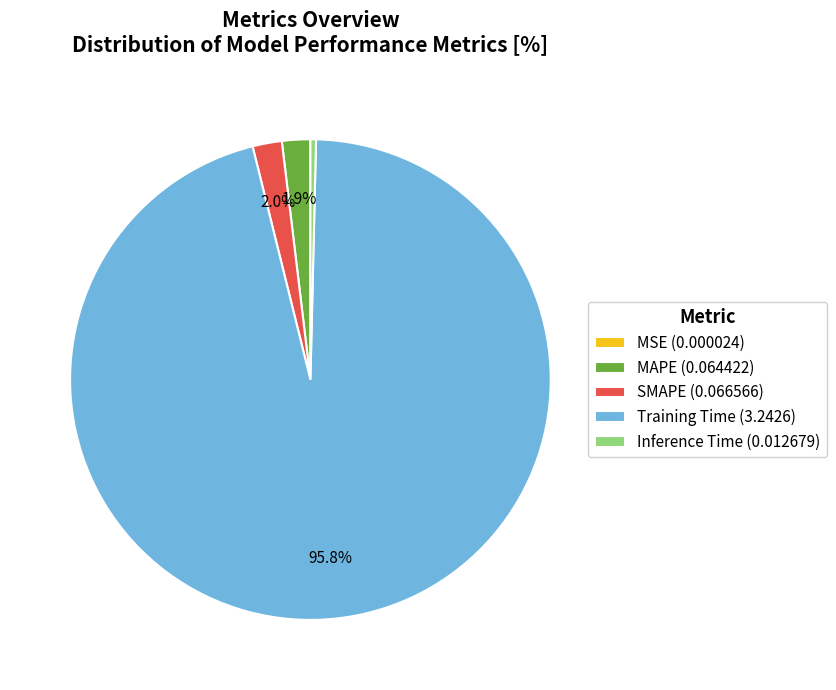

True or false: Training Time accounts for 86% of the total.

False